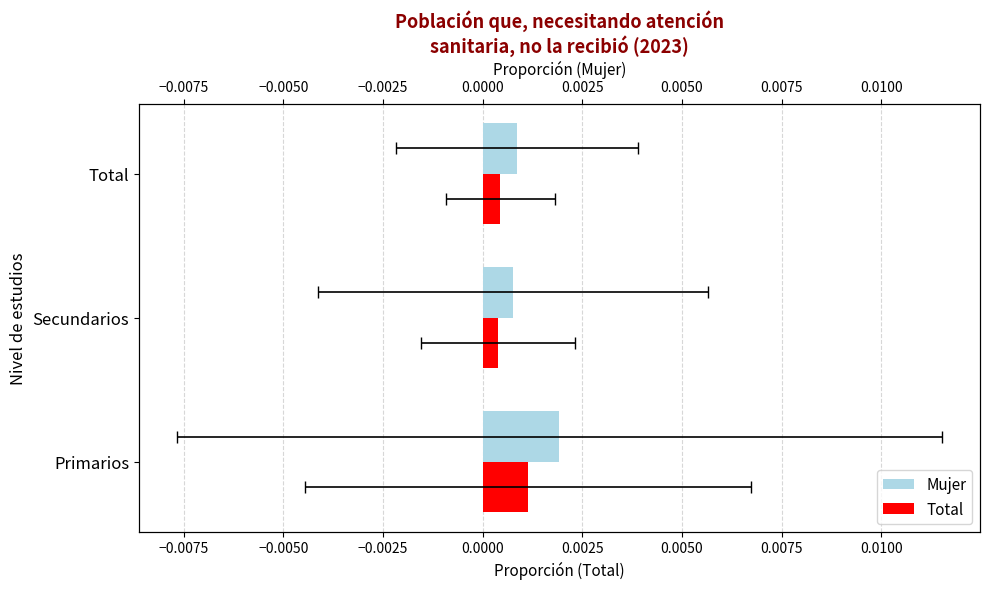

True or false: Total has a value of 0.0 at Secundarios.

False